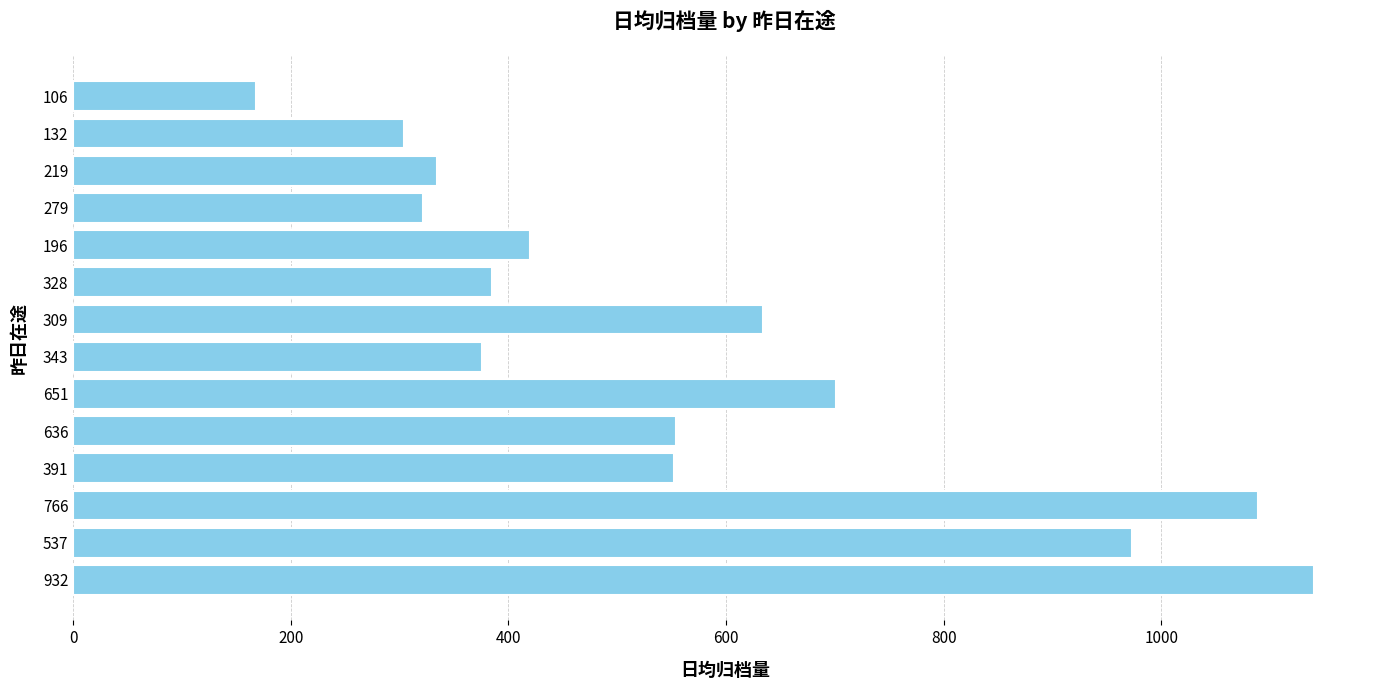

What is the change in value from 537 to 132?

-669.6